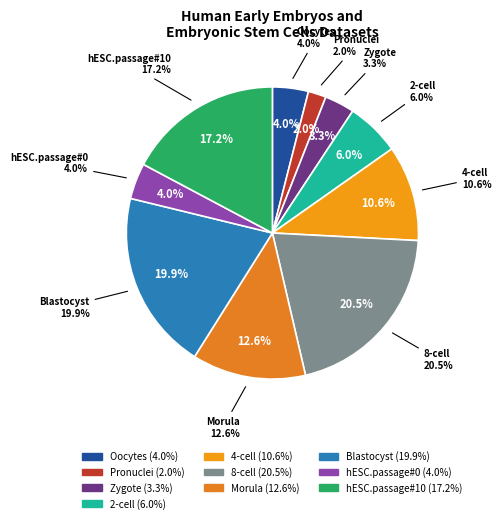

Which slice is the smallest?

Pronuclei